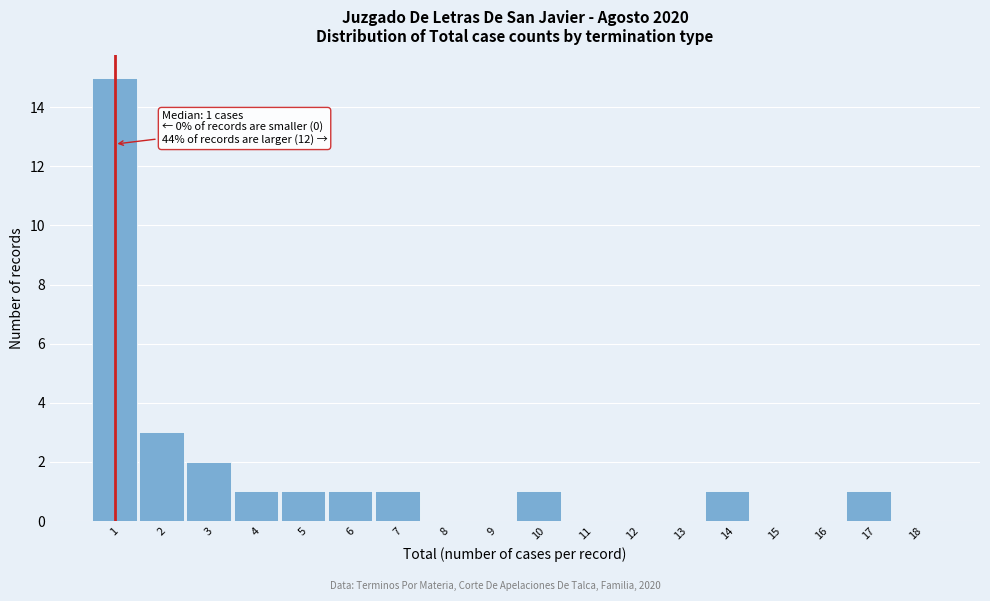

Which range on the x-axis has the tallest bar?

0.5 to 1.5